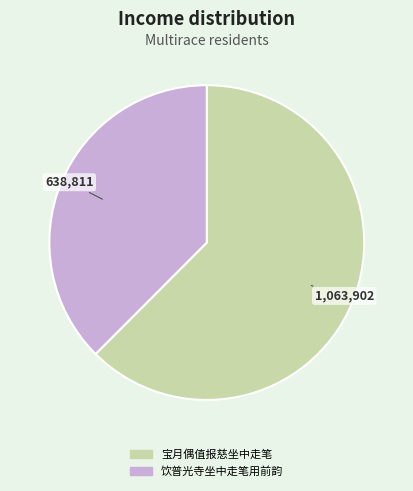

Which slice is the largest?

宝月偶值报慈坐中走笔